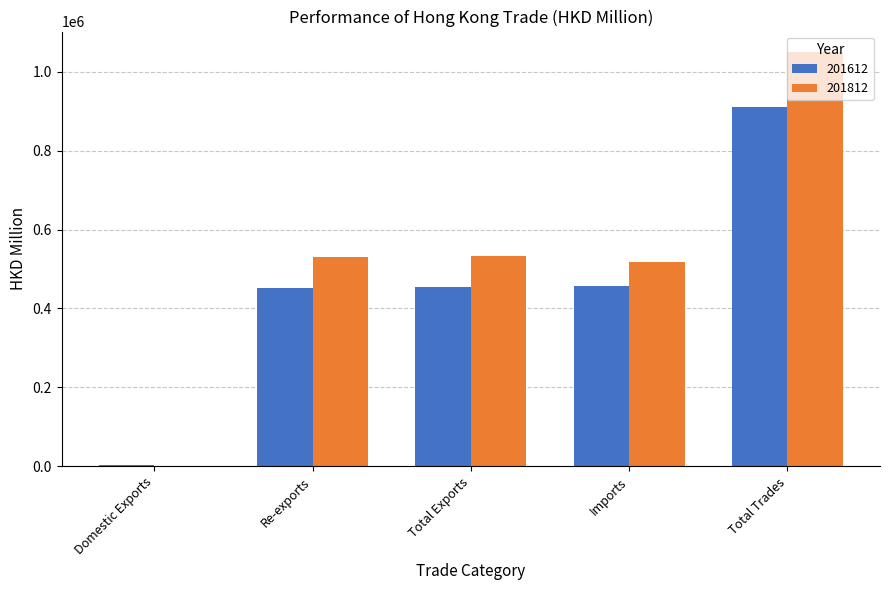

What is the sum of the 201812 values at Imports and Total Trades?

1566034.2